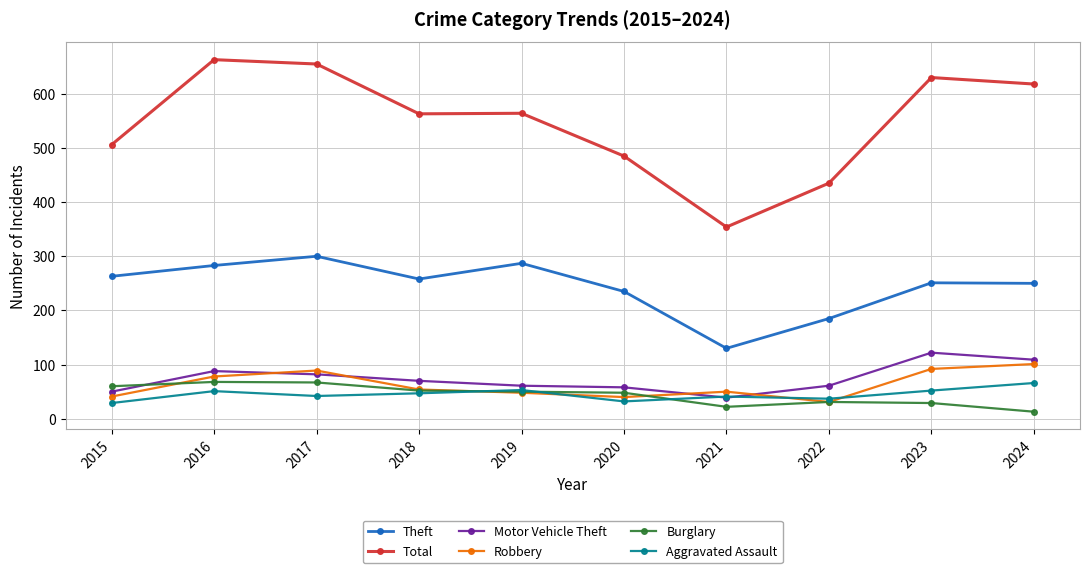

What is the difference between the second highest and minimum values in the Robbery series?

61